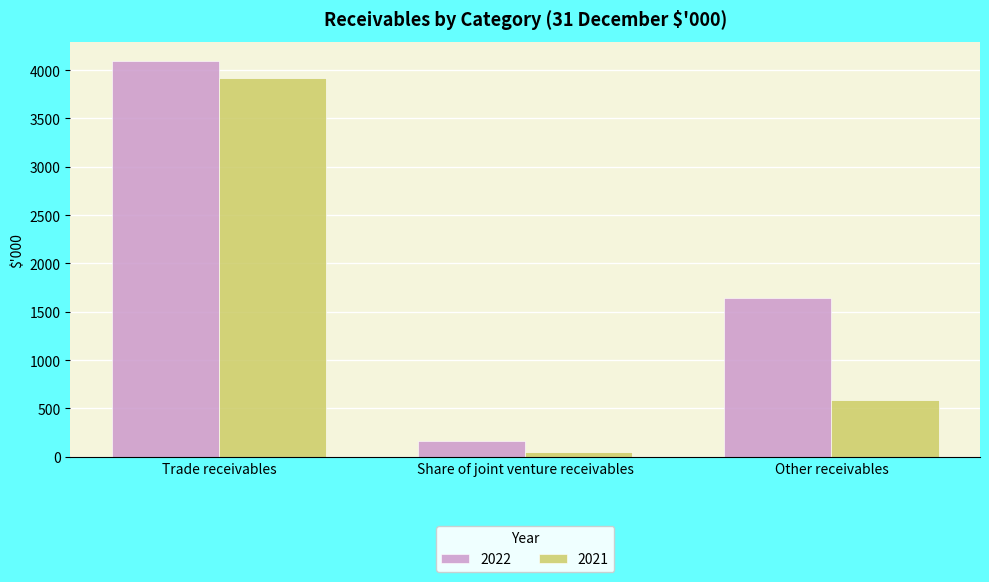

Rank the categories by 2021 value from highest to lowest.

Trade receivables, Other receivables, Share of joint venture receivables